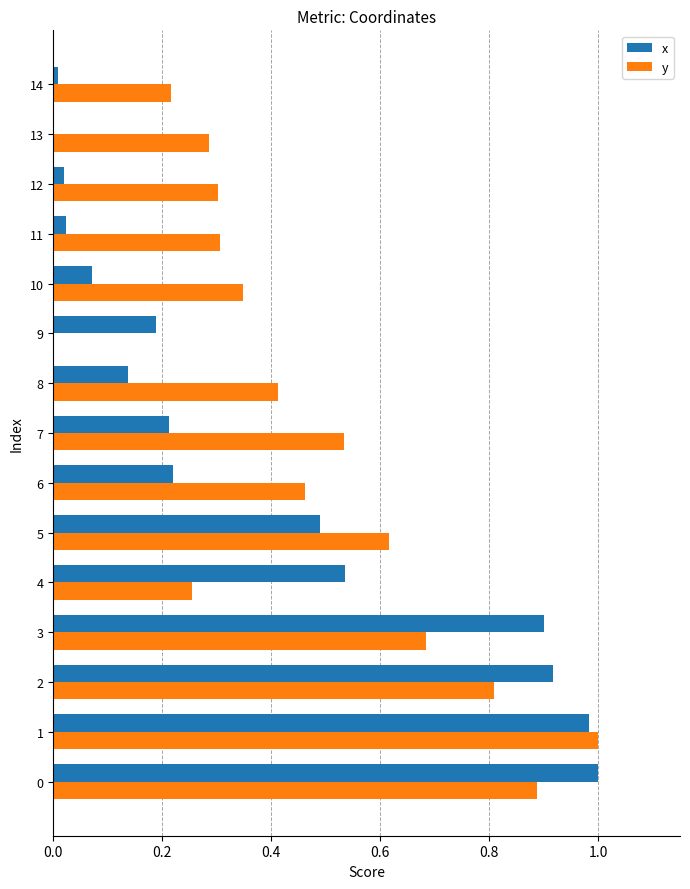

What is the total value across all series at 4?

0.8